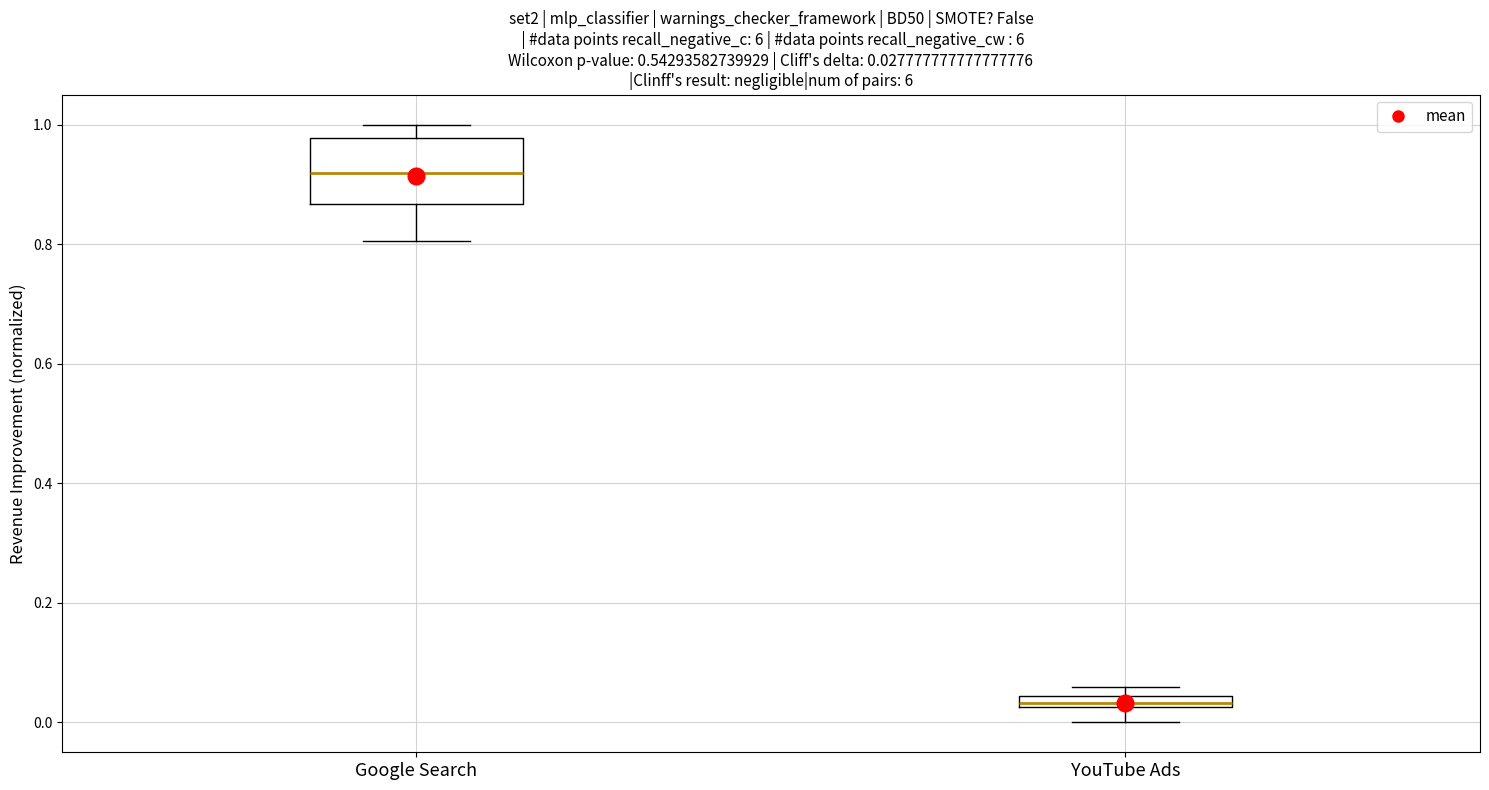

Which box has the highest median line?

Google Search